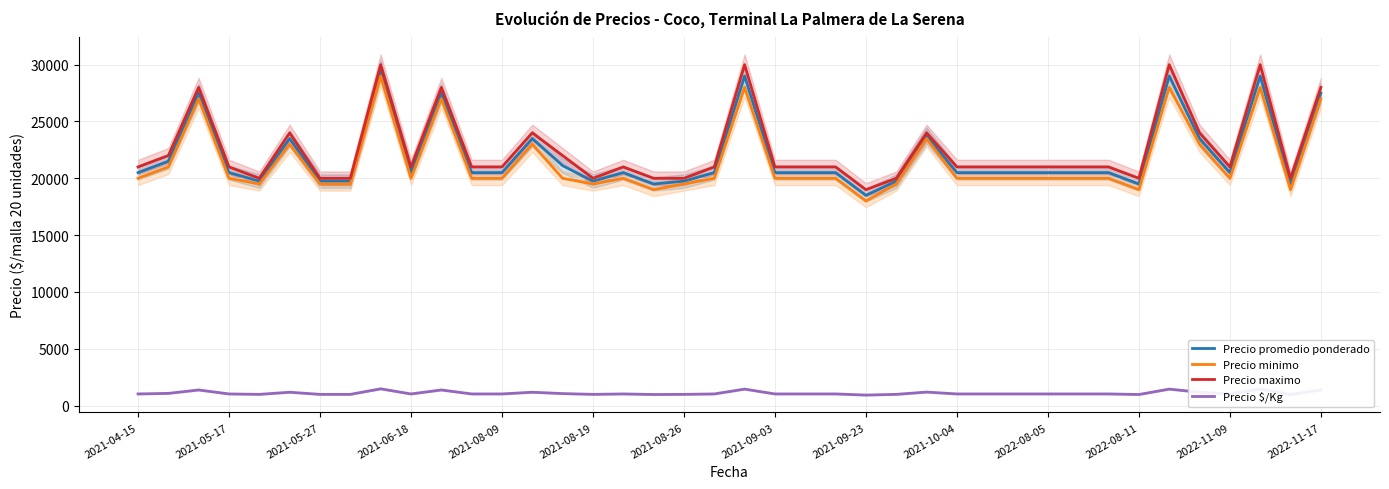

Which series has the largest total across all categories?

Precio maximo